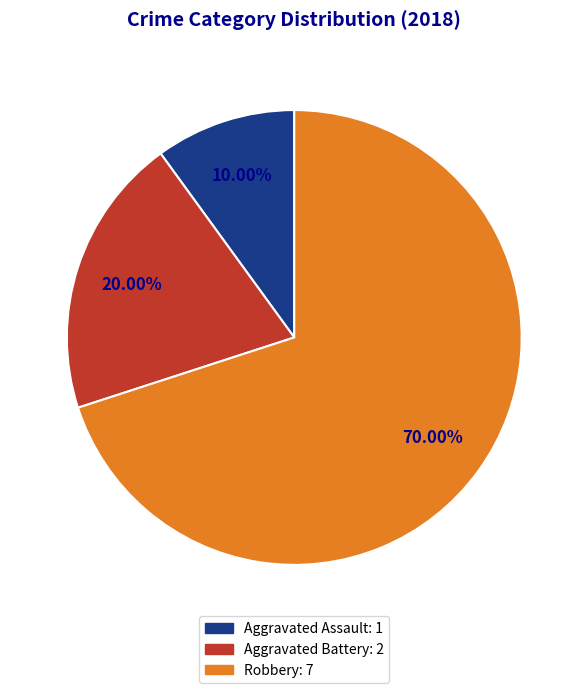

To the nearest percent, what percentage of the pie is Robbery?

70%